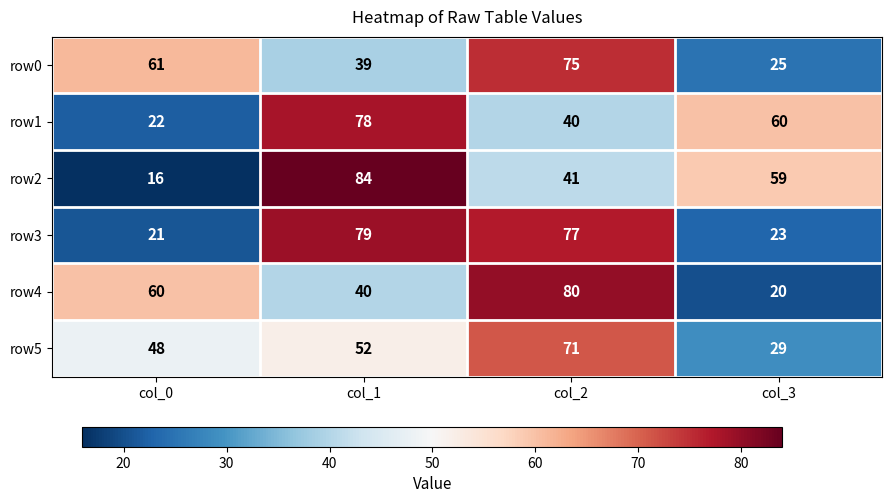

What is the difference between the row1 values at col_1 and col_2?

38